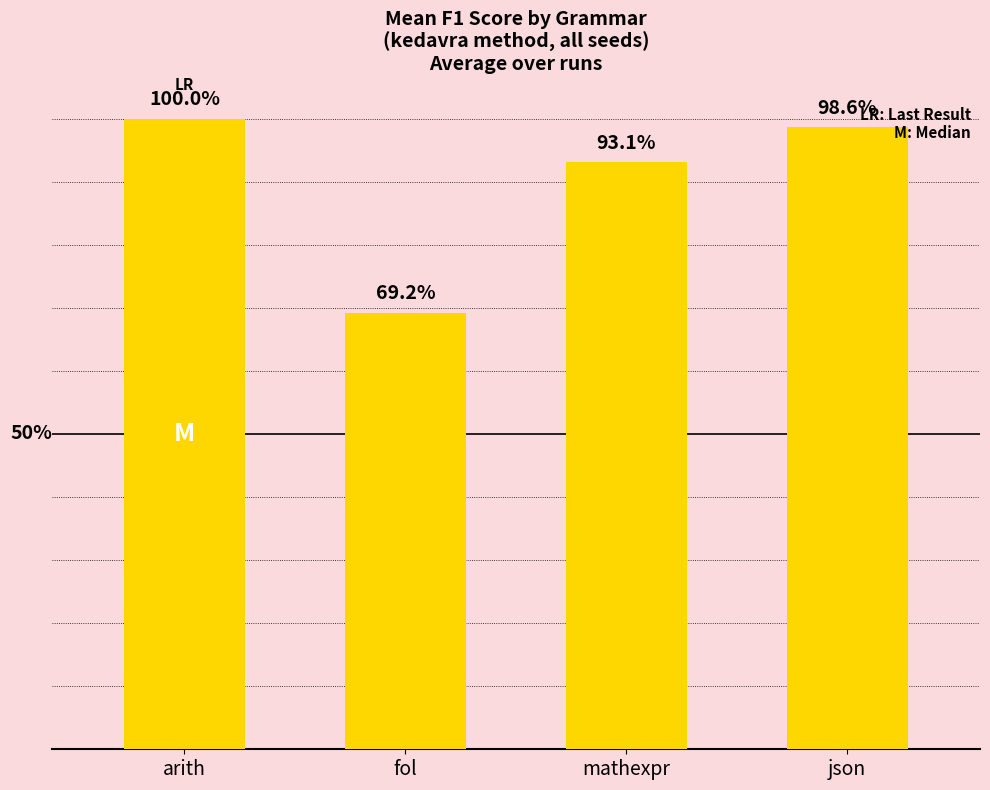

At which label is the value closest to 84?

mathexpr